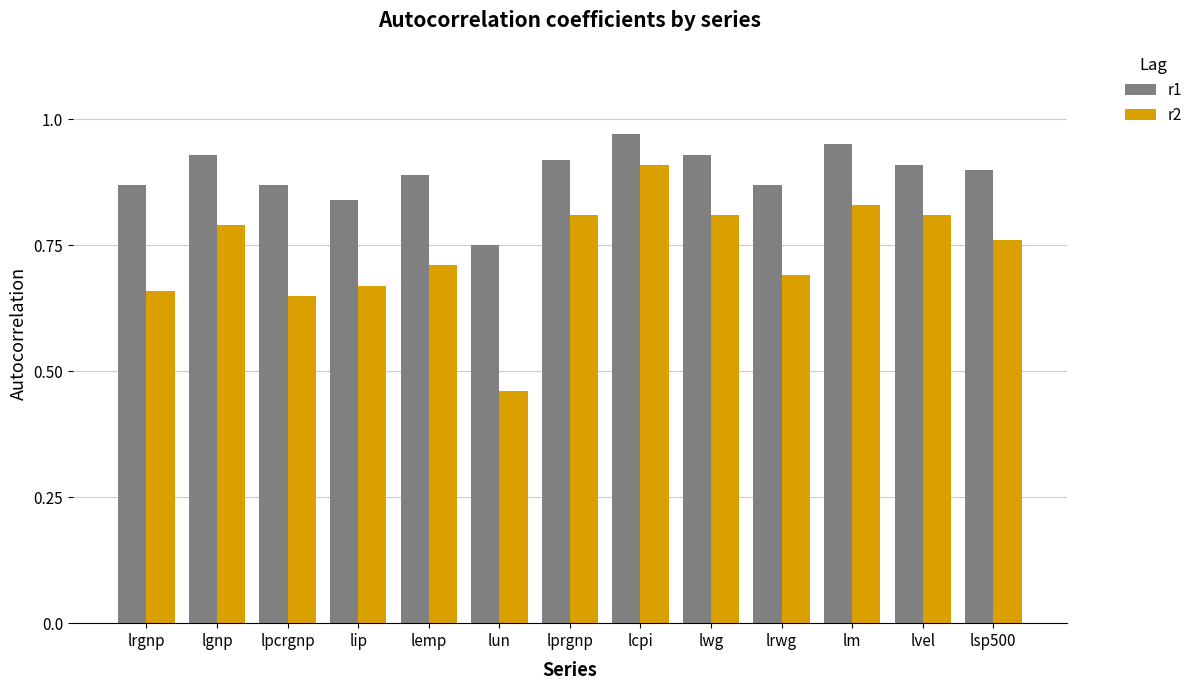

What is the label of the 2nd bar from the left?

lgnp